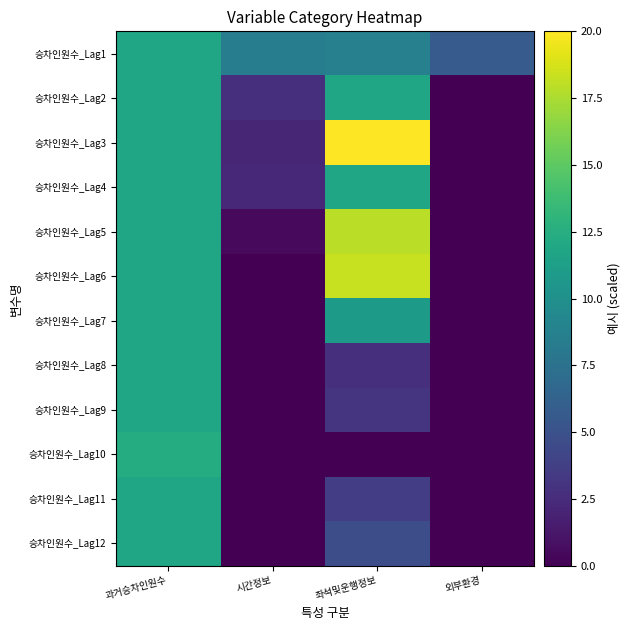

List the series in order of their peak value, lowest first.

승차인원수_Lag12, 승차인원수_Lag9, 승차인원수_Lag8, 승차인원수_Lag11, 승차인원수_Lag2, 승차인원수_Lag7, 승차인원수_Lag1, 승차인원수_Lag4, 승차인원수_Lag10, 승차인원수_Lag5, 승차인원수_Lag6, 승차인원수_Lag3